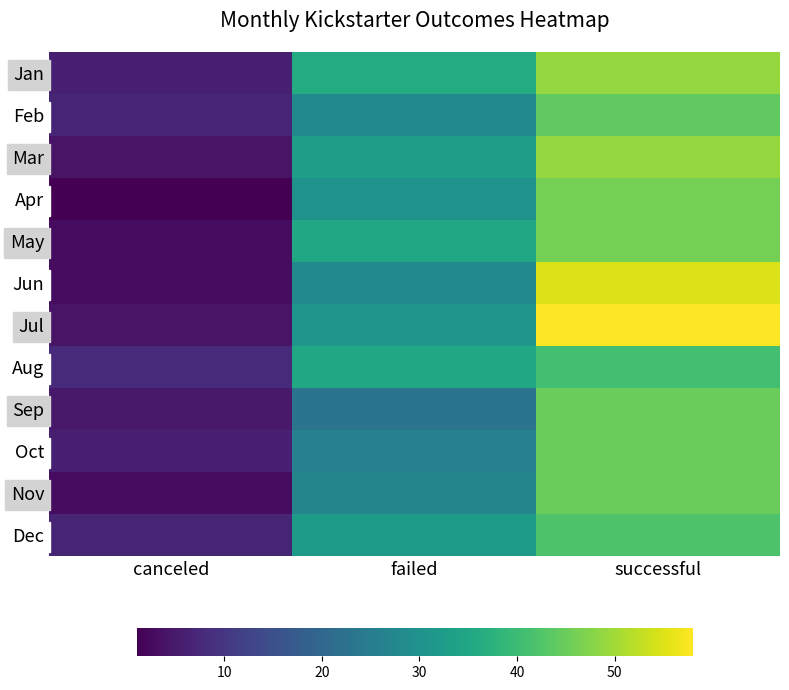

At which category does the chart reach its minimum across all series?

canceled